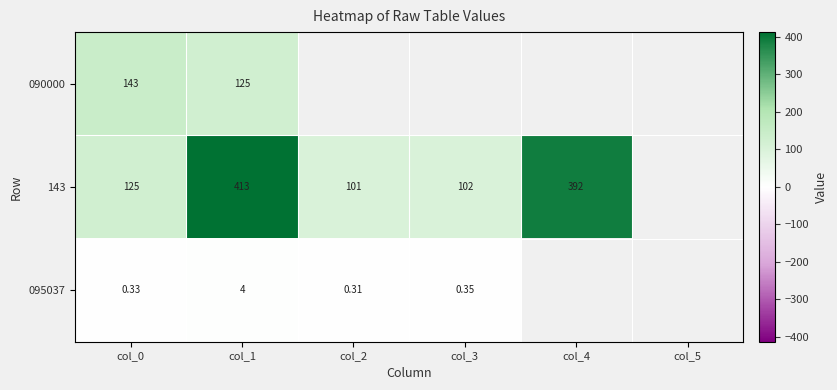

Where does the 143 series first go above 392?

col_1